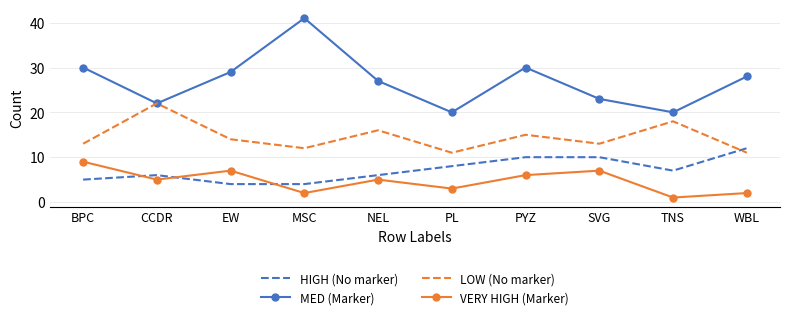

Which category has the lowest value across all series?

TNS